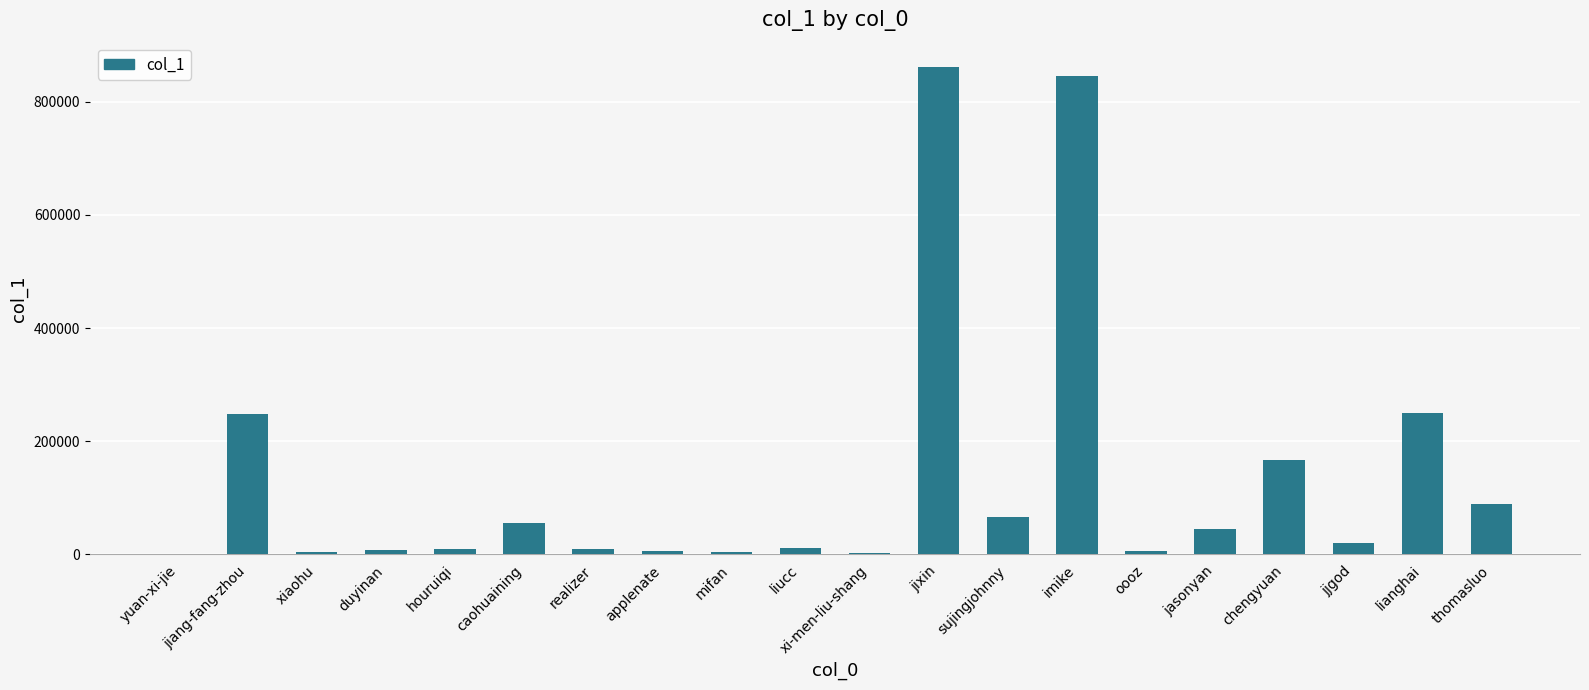

Read the value at jixin.

861105